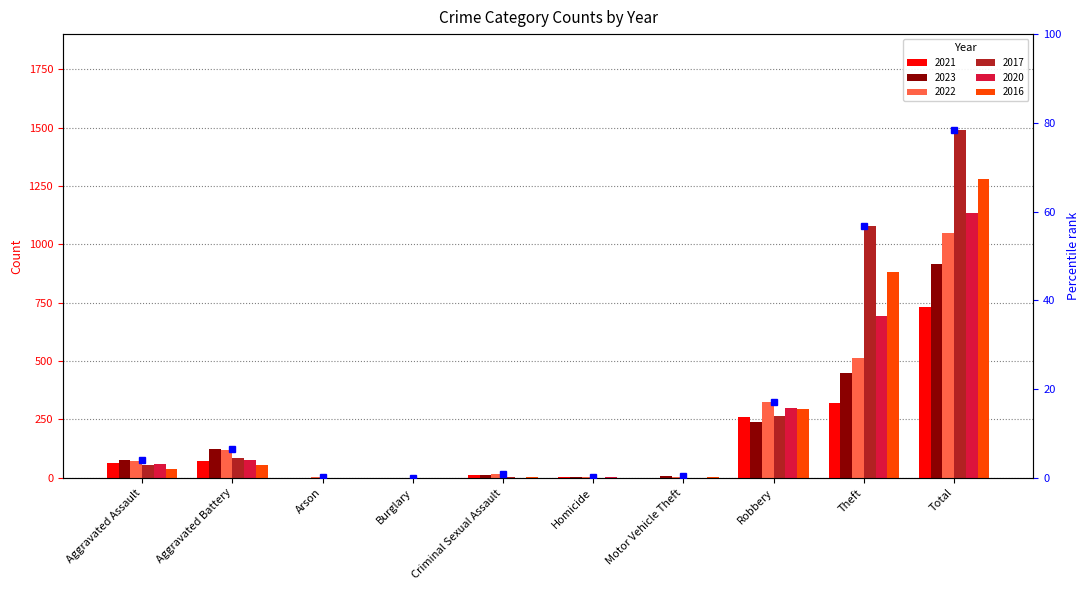

How many groups of bars are there?

10